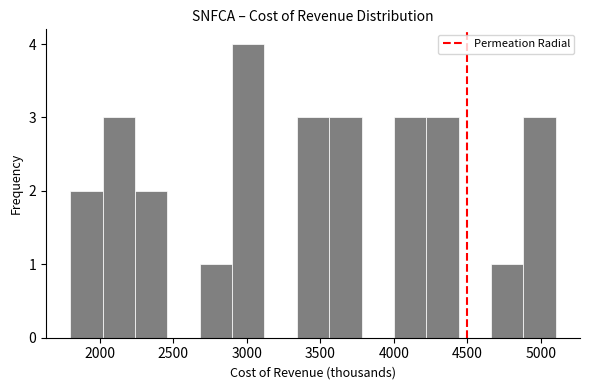

Reading left to right, list every bar in this chart as the range it spans on the x-axis followed by its height. Neither the bar edges nor the heights are printed on the chart, so give them approximately, as read against the axes.

1800 to 2020: 2
2020 to 2240: 3
2240 to 2460: 2
2460 to 2680: 0
2680 to 2900: 1
2900 to 3120: 4
3120 to 3340: 0
3340 to 3560: 3
3560 to 3780: 3
3780 to 4000: 0
4000 to 4220: 3
4220 to 4440: 3
4440 to 4660: 0
4660 to 4880: 1
4880 to 5100: 3